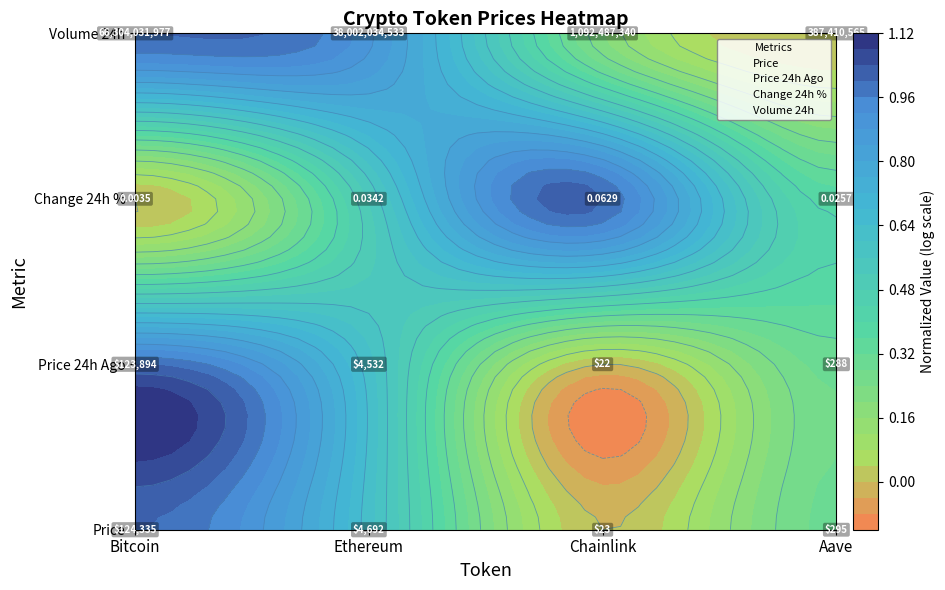

Which series changed the most between Bitcoin and Chainlink?

Price